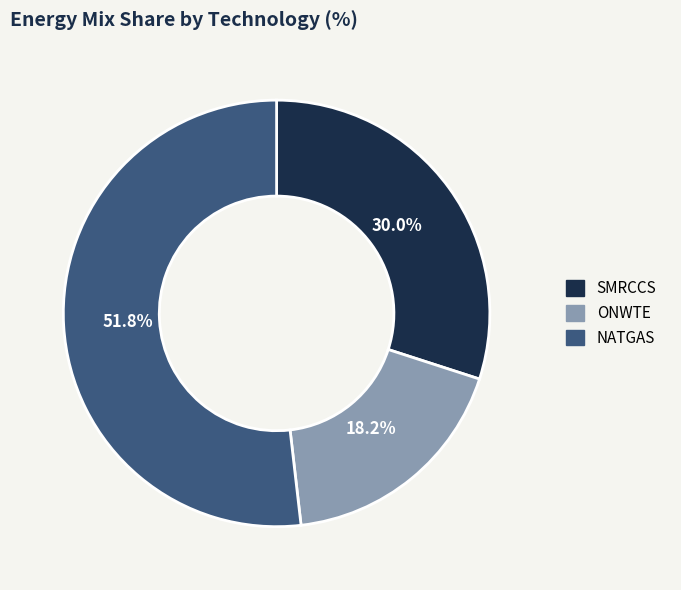

What is the ratio of the value at NATGAS to the value at ONWTE?

2.8